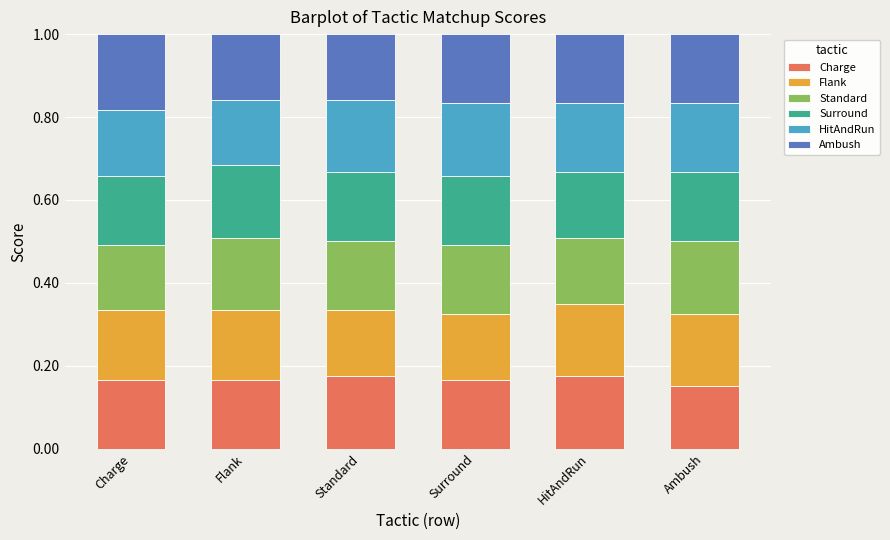

What is the total value across all series at Surround?

1.0